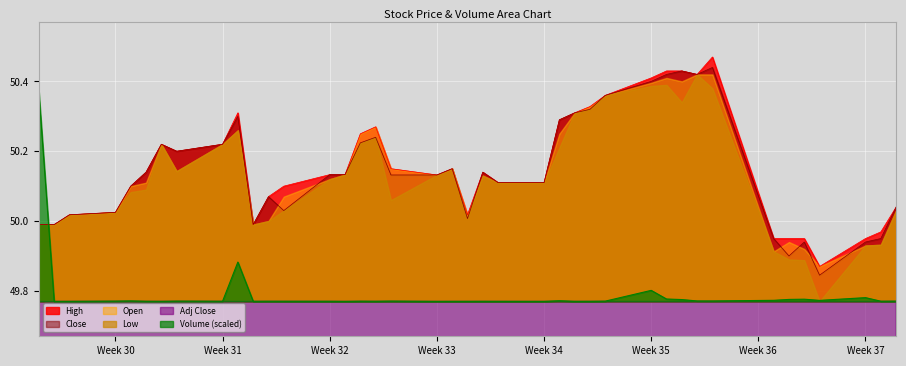

What is the difference between the second highest and minimum values in the Adj Close series?

0.3